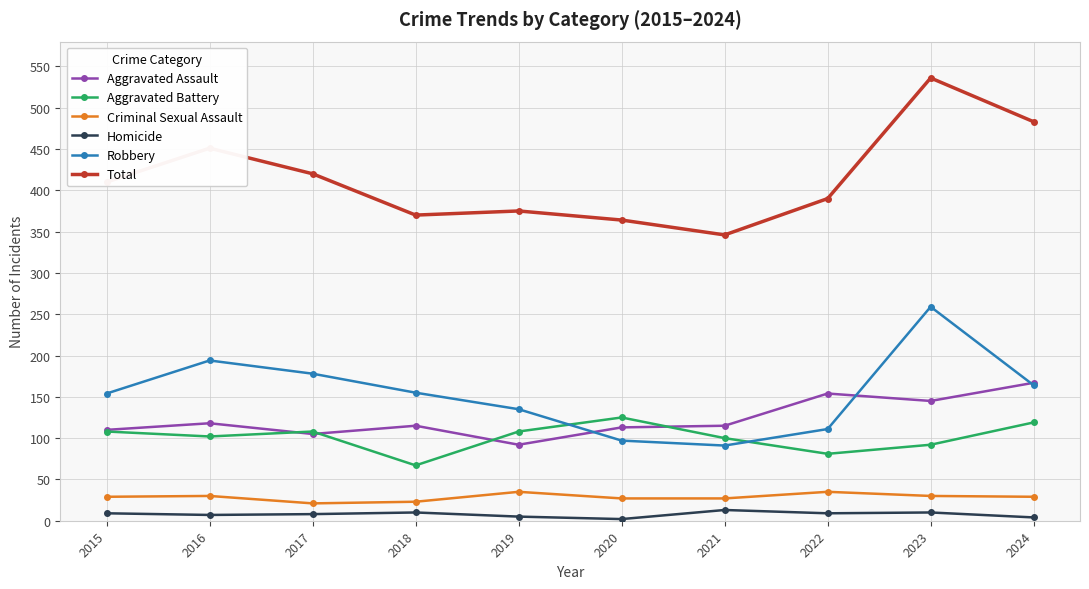

Which category has the highest value across all series?

2023